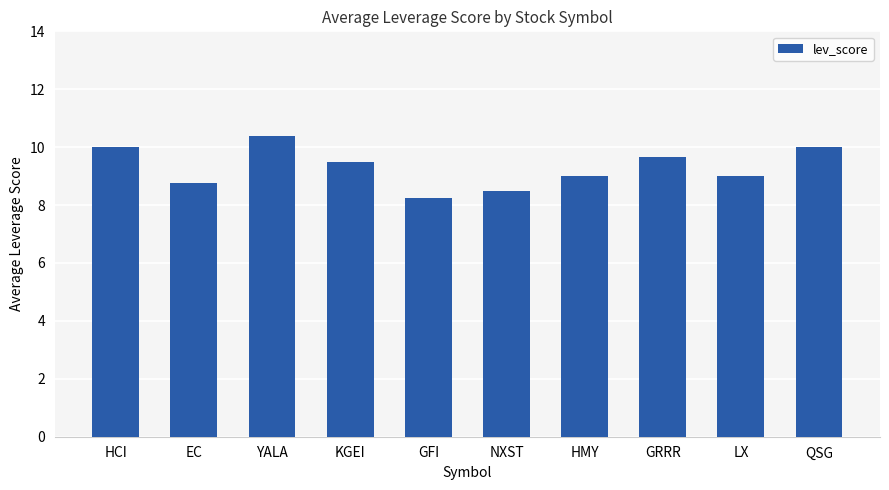

What is the greatest value displayed?

10.4